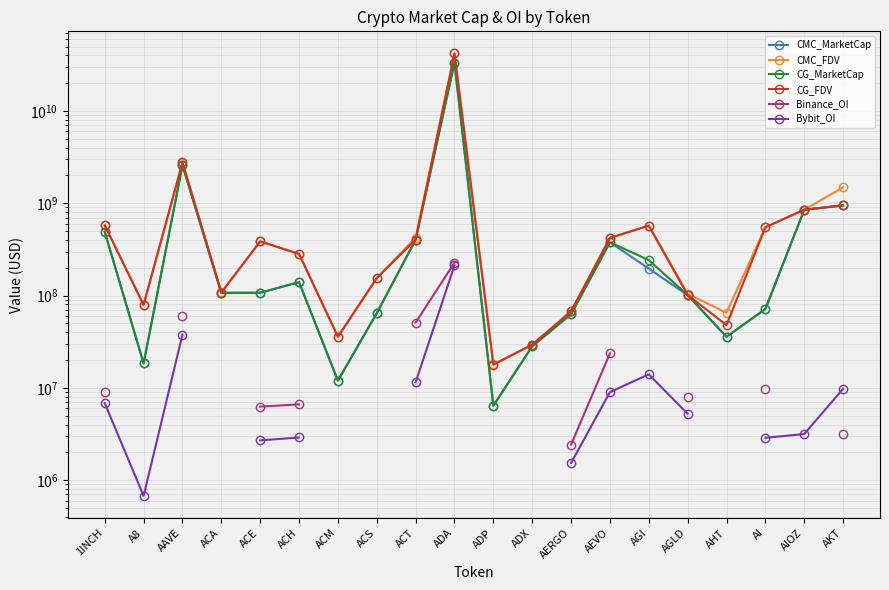

Does the chart have visible grid lines?

Yes